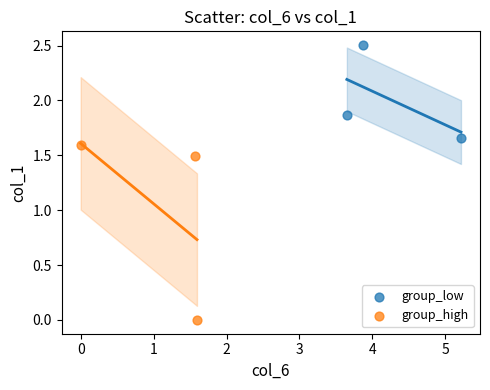

Which series reaches the minimum Y coordinate?

group_high